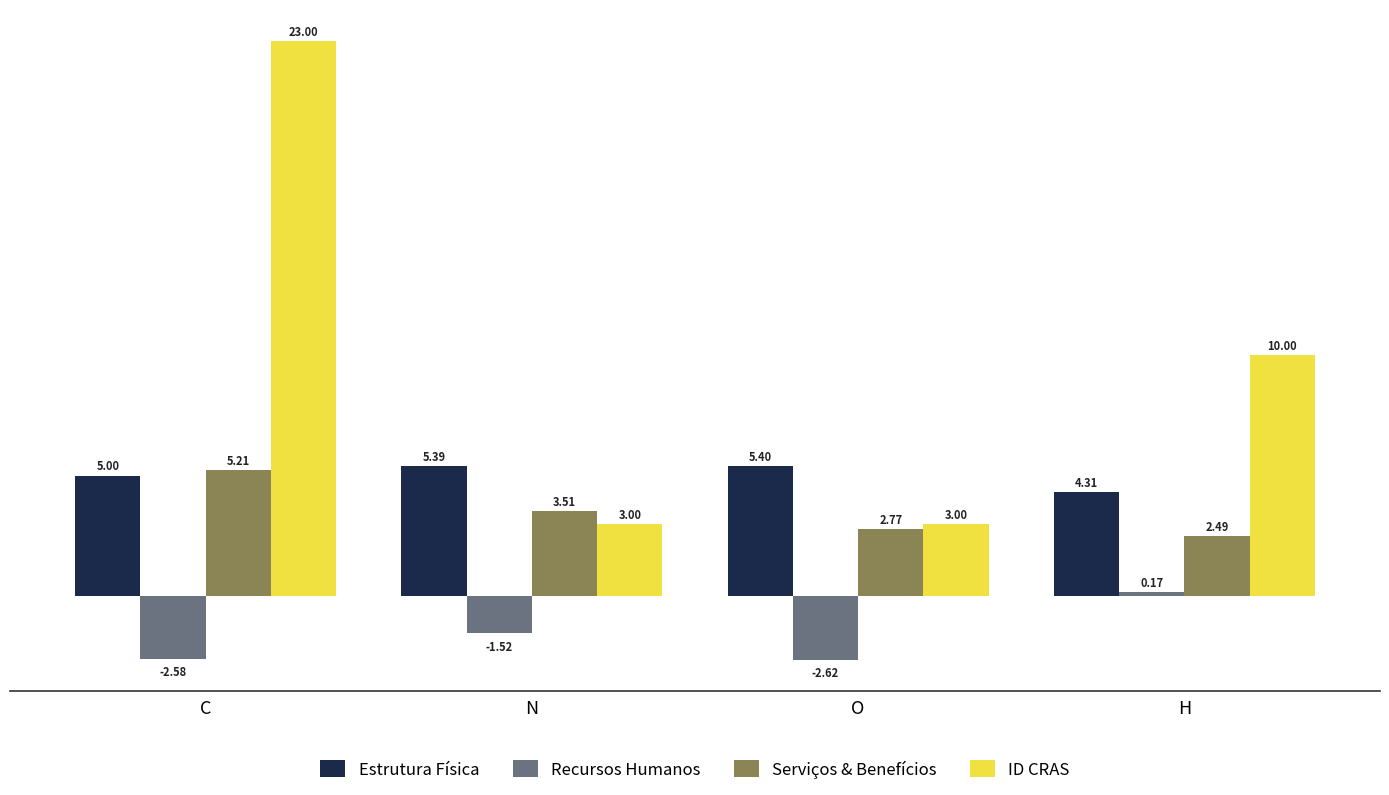

What is the approximate value of Estrutura Física at H?

4.3